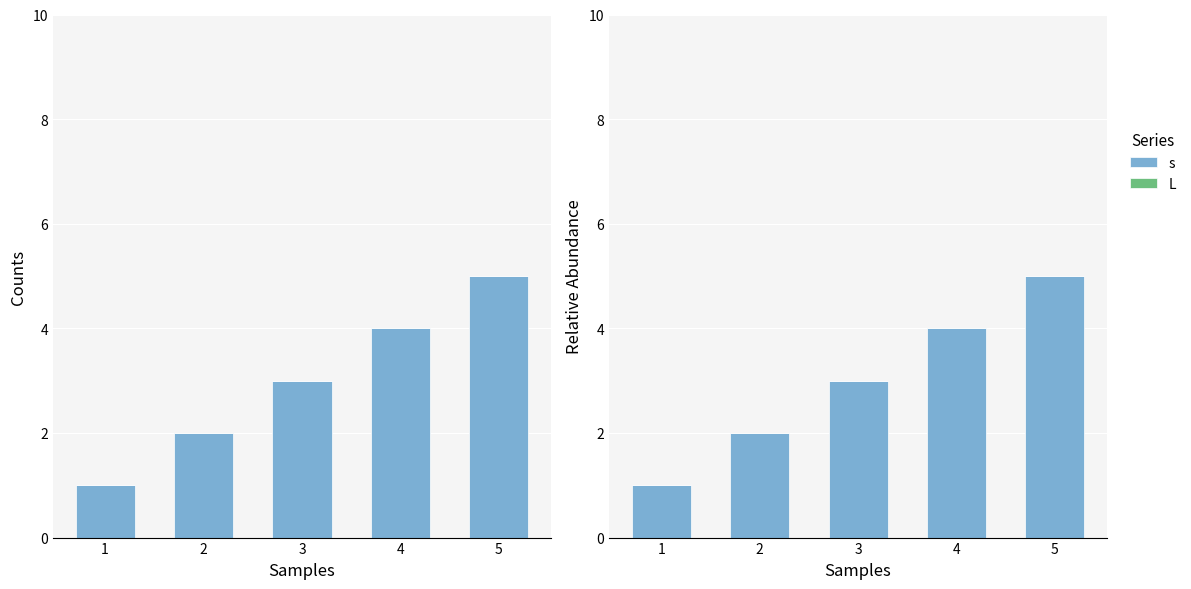

How many series are shown in this chart?

2